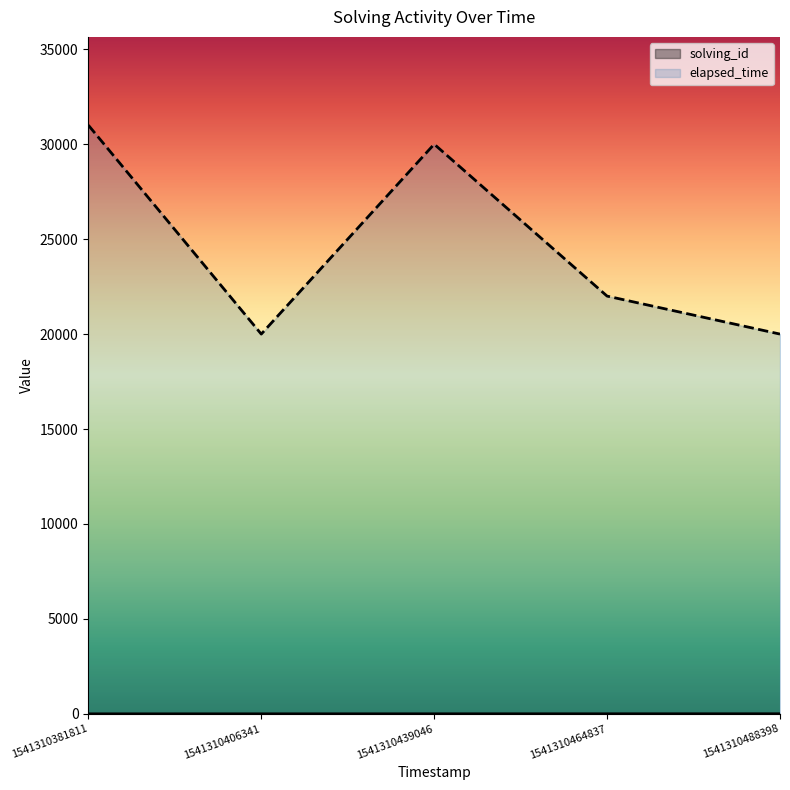

The value of elapsed_time at 1541310381811 is 31000. True or false?

True